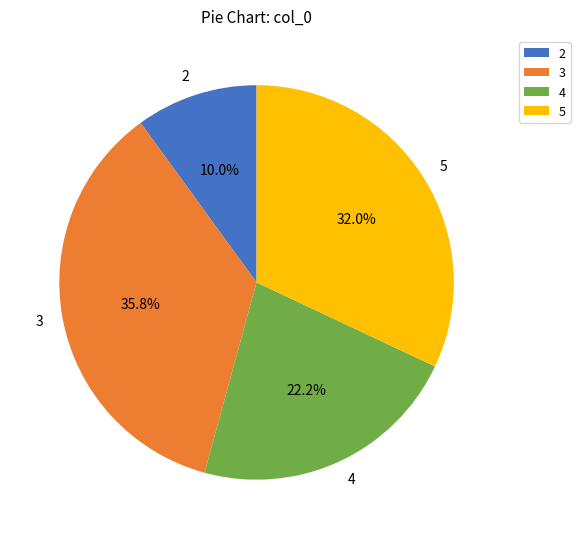

Is it true that 2 is 24% of the pie?

False